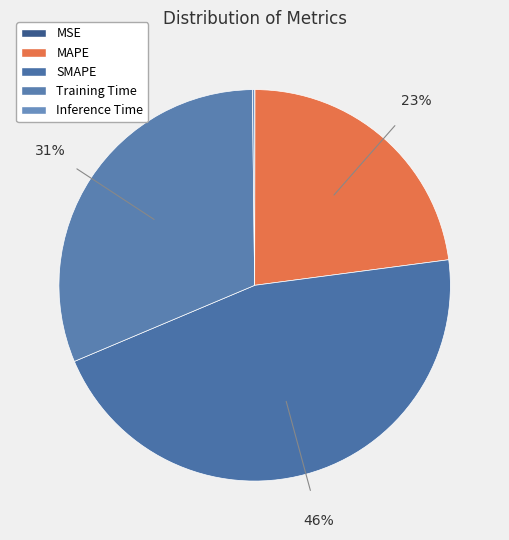

The Inference Time slice represents 0% of the pie. True or false?

True